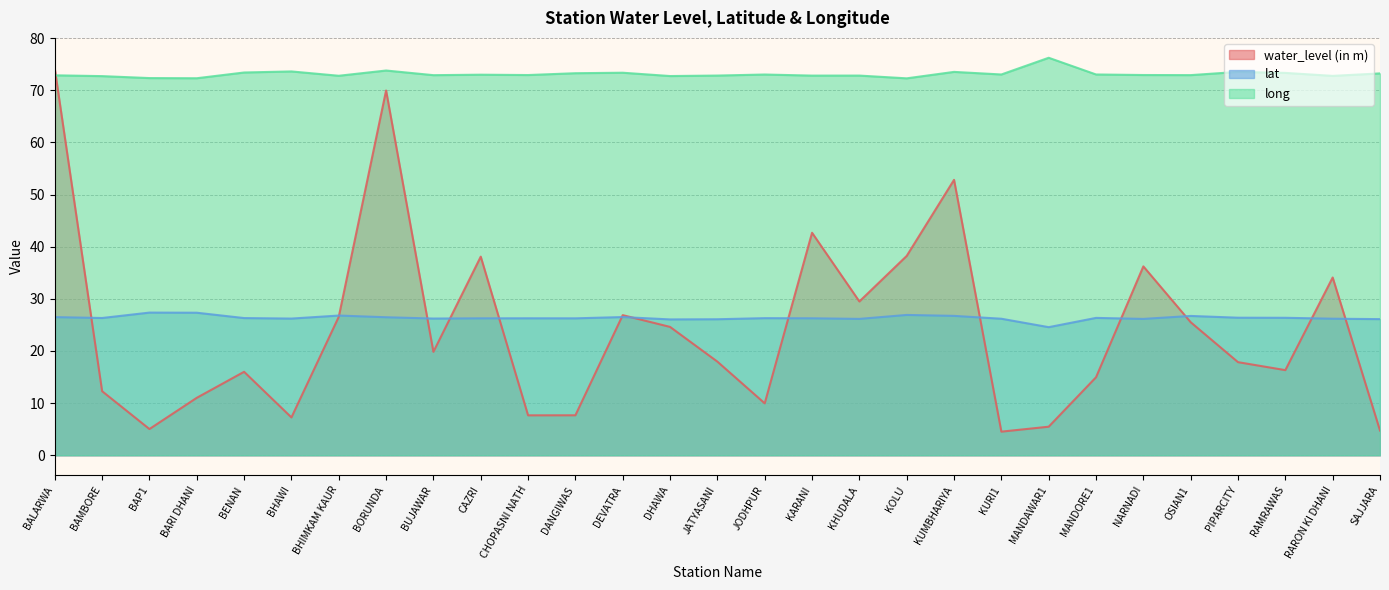

Which has a higher value, OSIAN1 or RAMRAWAS?

OSIAN1